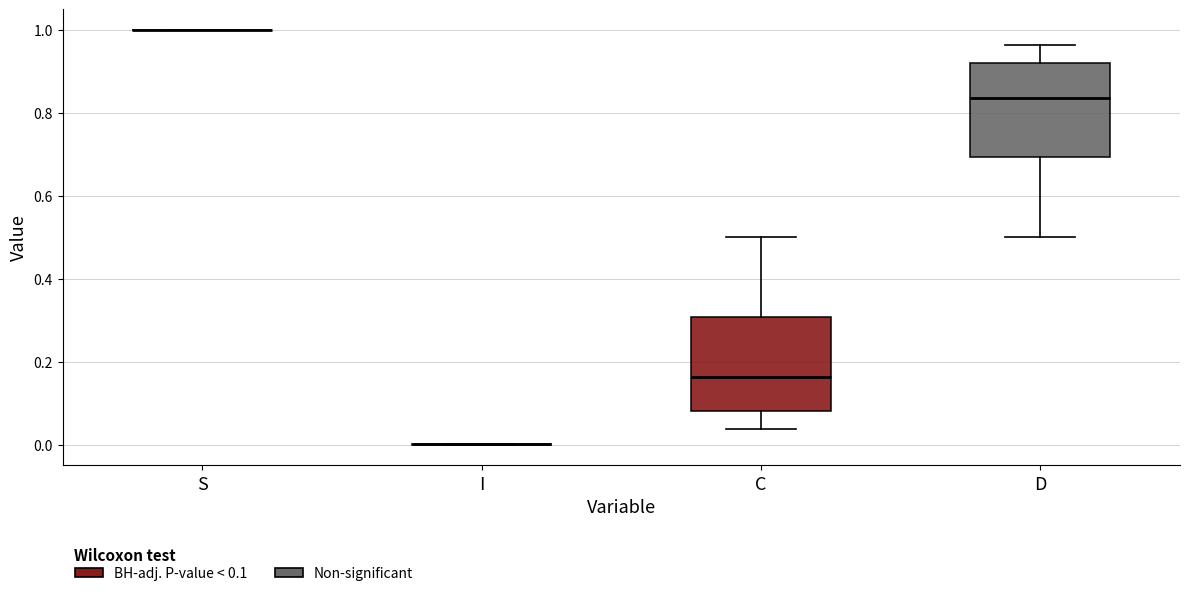

Reading left to right, transcribe this box plot: for each box, give where its median line is, the range the box spans, and where its two whiskers end, as read against the y-axis. The values are not printed on the chart, so give them approximately, as read against the axis.

S: box collapsed to a line at 1.00, whiskers 1.00 to 1.00
I: box collapsed to a line at 0.00, whiskers 0.00 to 0.00
C: median 0.16, box 0.08 to 0.30, whiskers 0.04 to 0.50
D: median 0.84, box 0.70 to 0.92, whiskers 0.50 to 0.96